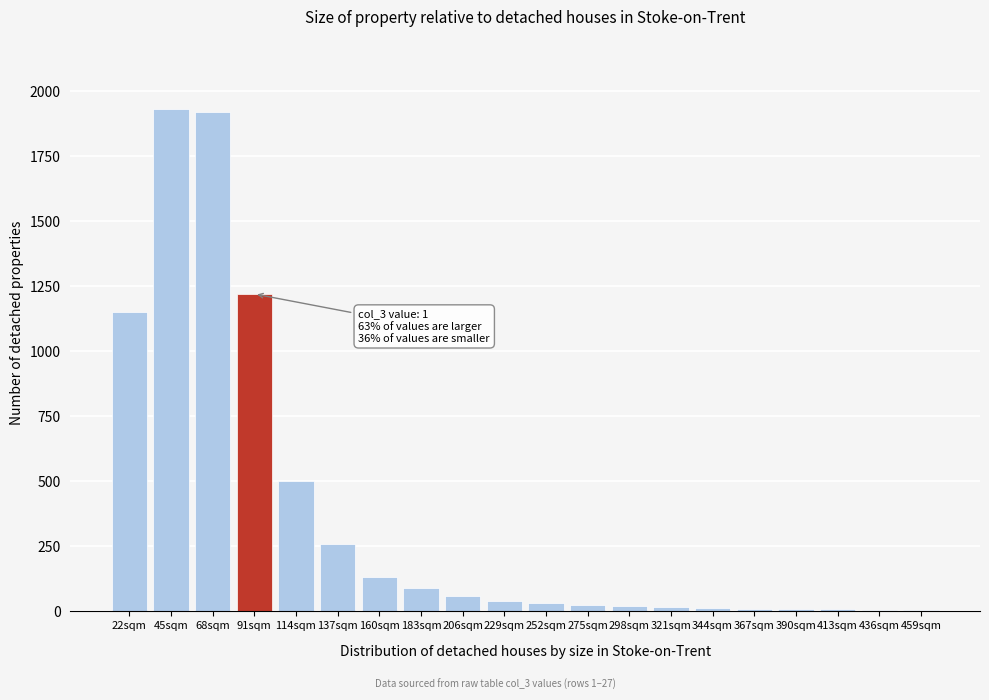

At which label is the value closest to 967?

22sqm